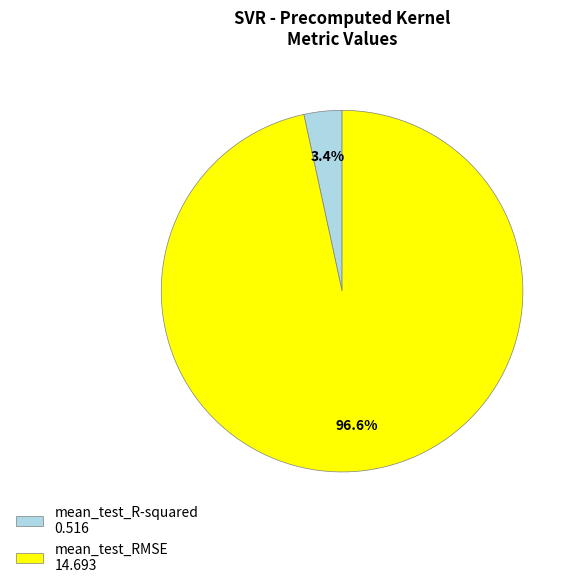

How many segments does this pie chart have?

2